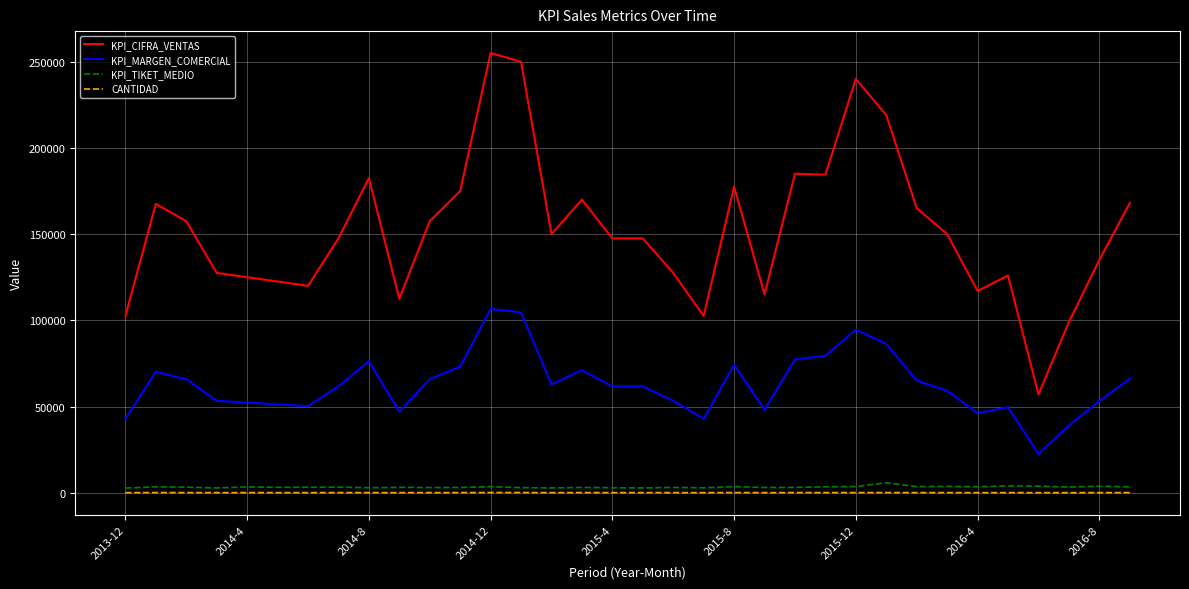

What is the maximum value shown in the chart?

255000